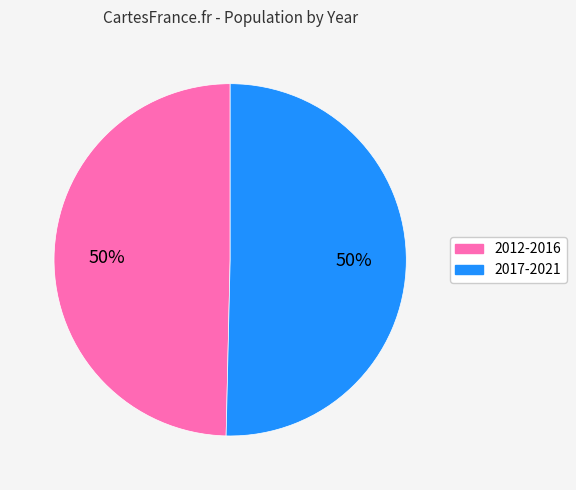

To the nearest percent, what is the average slice percentage?

50%